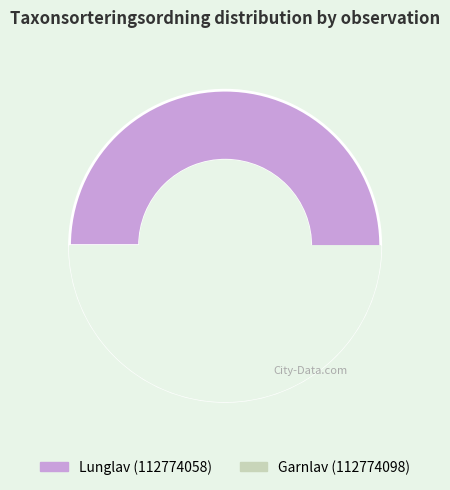

Is it true that Lunglav (112774058) is 44% of the pie?

False